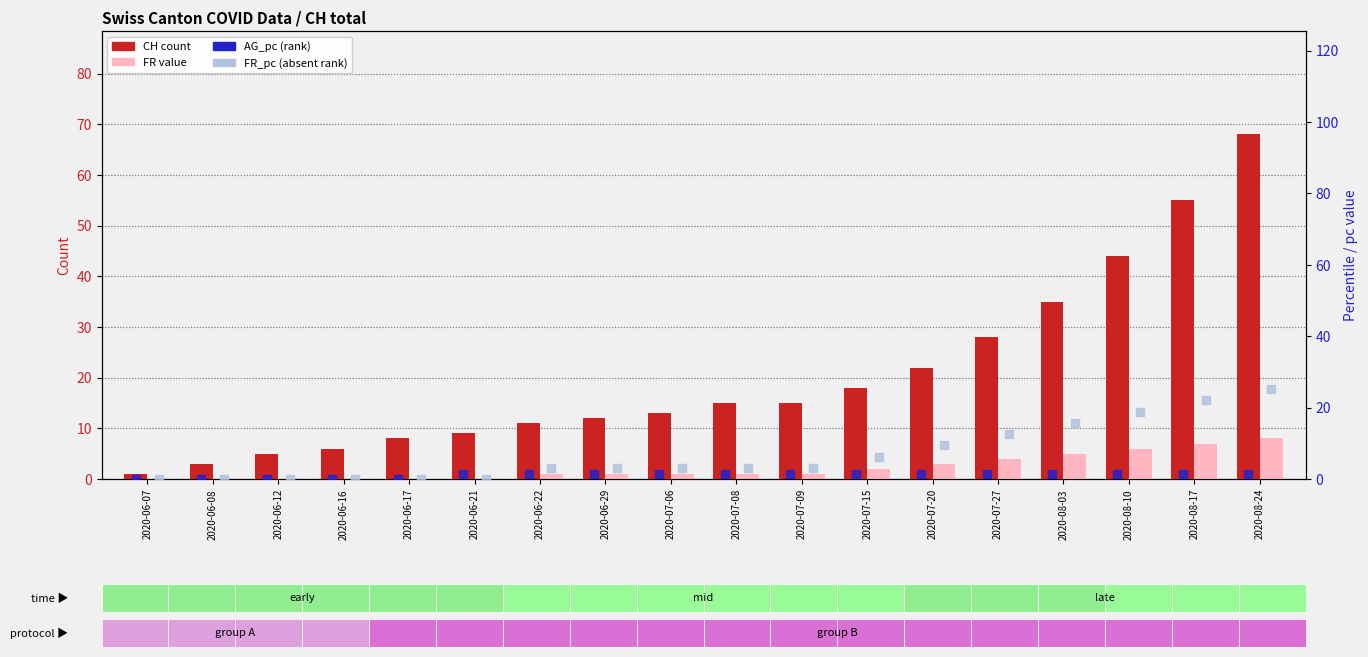

At which category is the sum across all series the highest?

2020-08-24